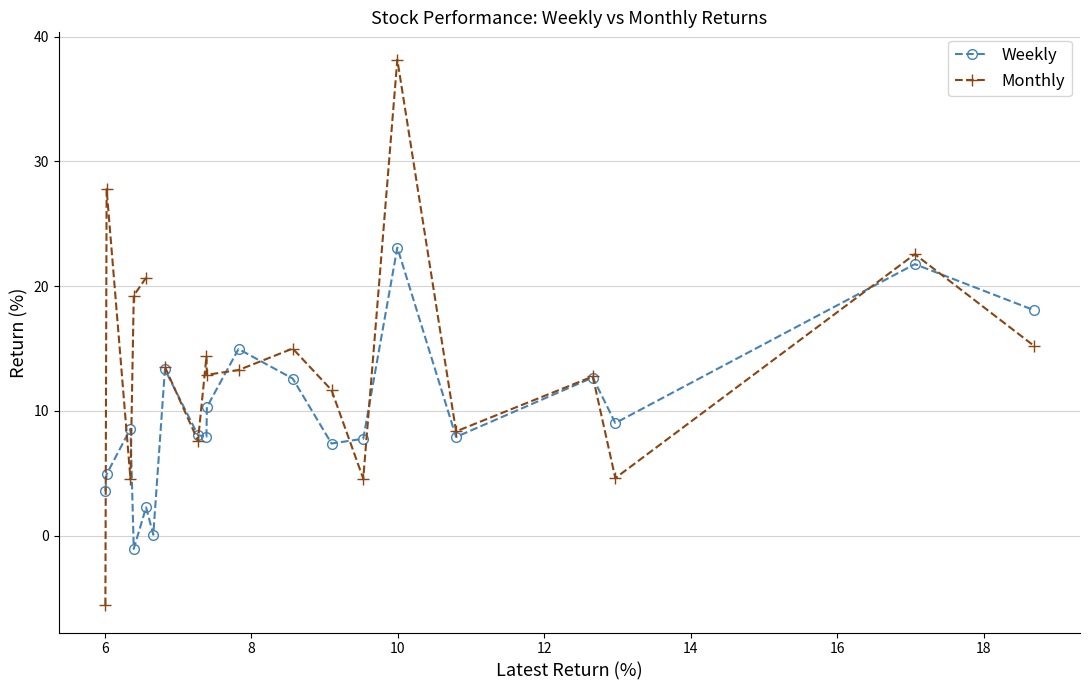

How many categories are shown in the chart?

20